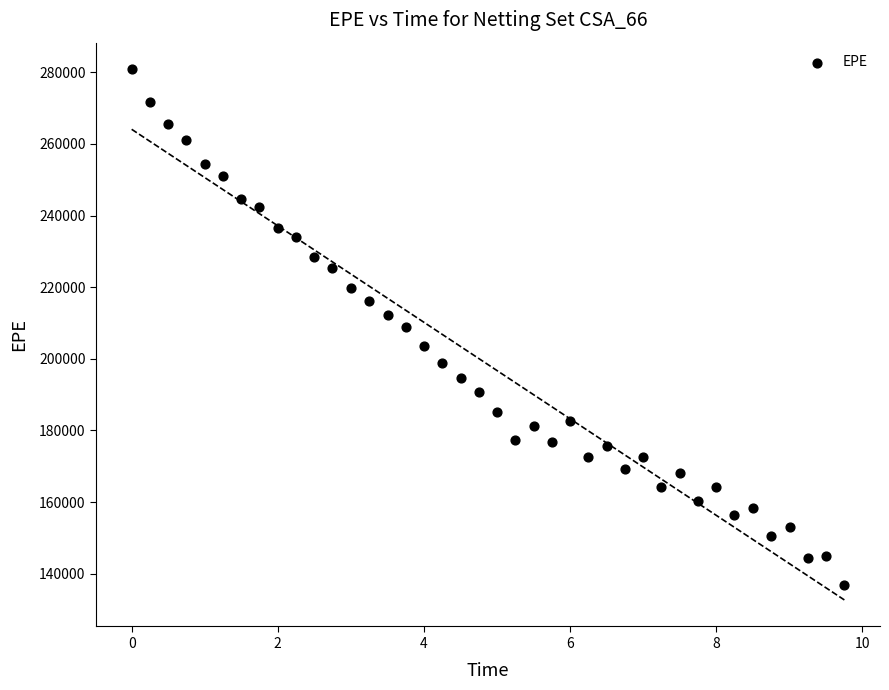

What is the range of Y values (max minus min)?

143950